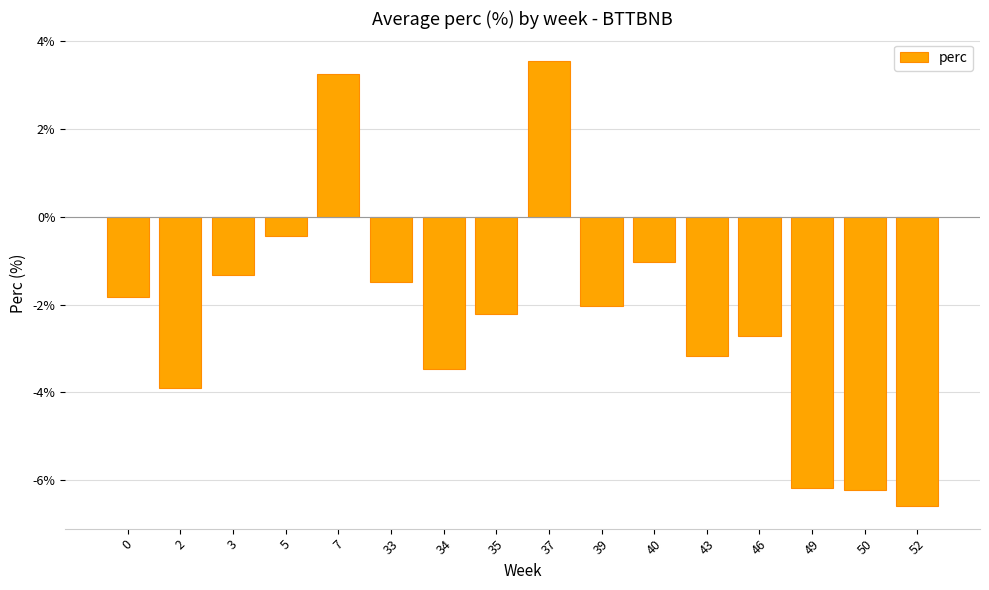

The value at 50 is -6.2. True or false?

True